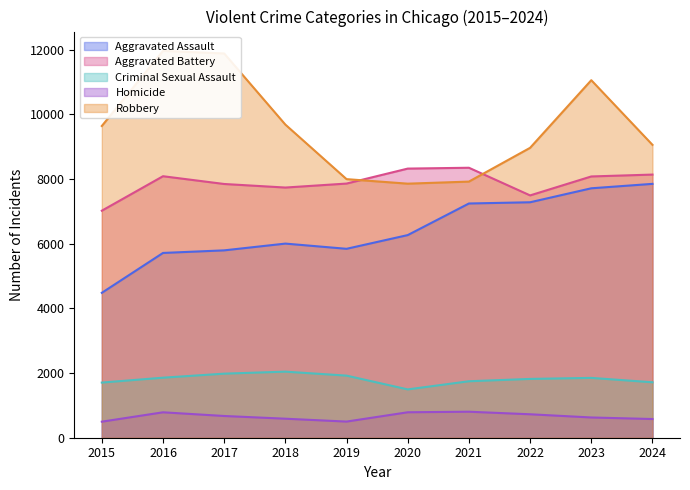

At which category is the sum across all series the highest?

2023